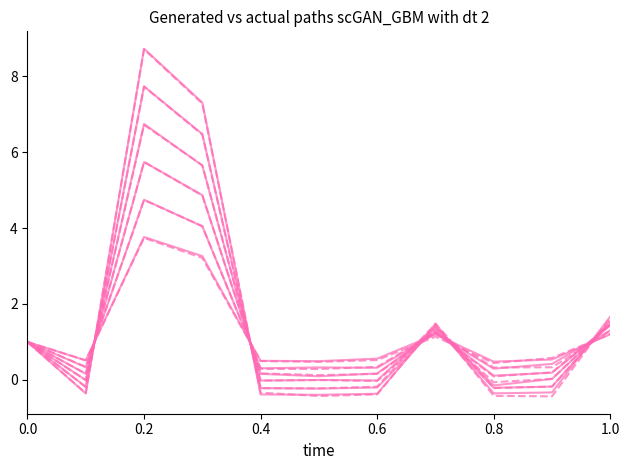

Read the generated value at 0.8.

0.4